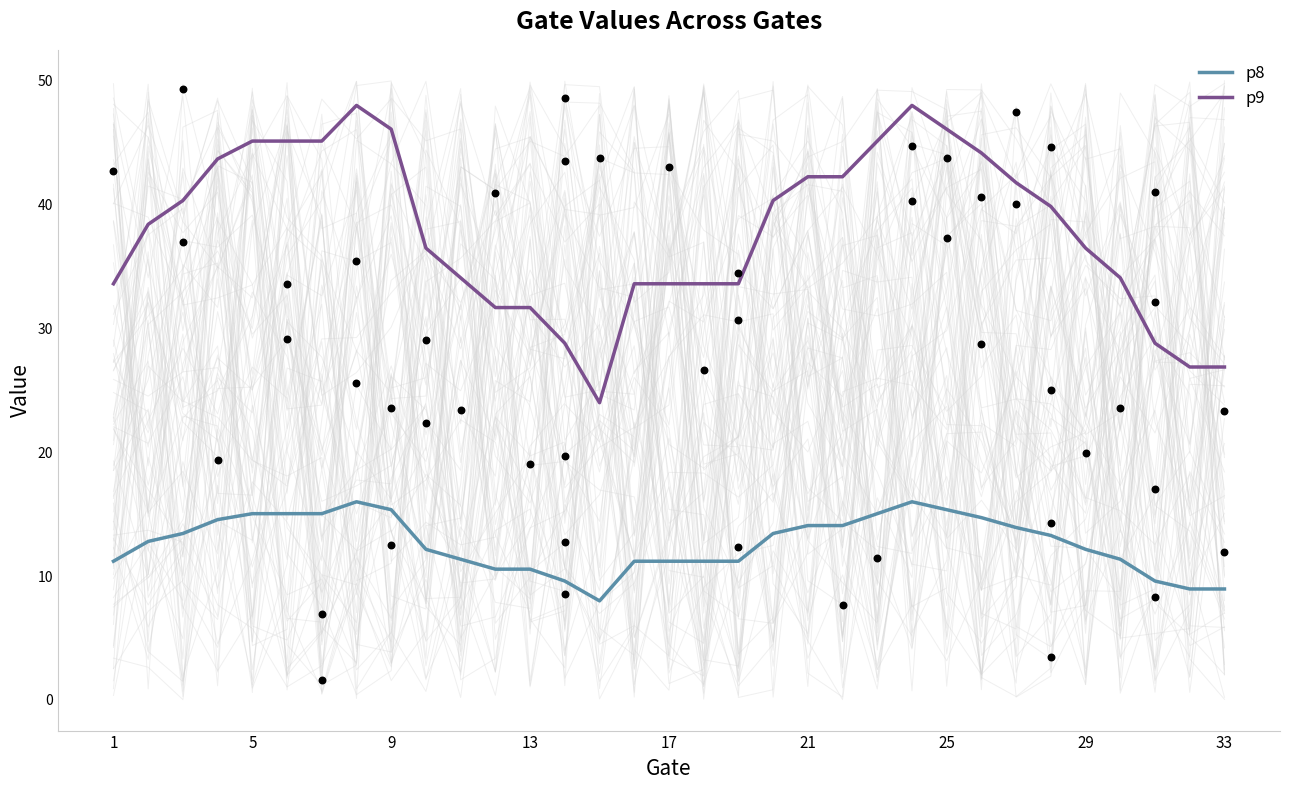

Is it true that p8 equals 9.0 at 33?

True